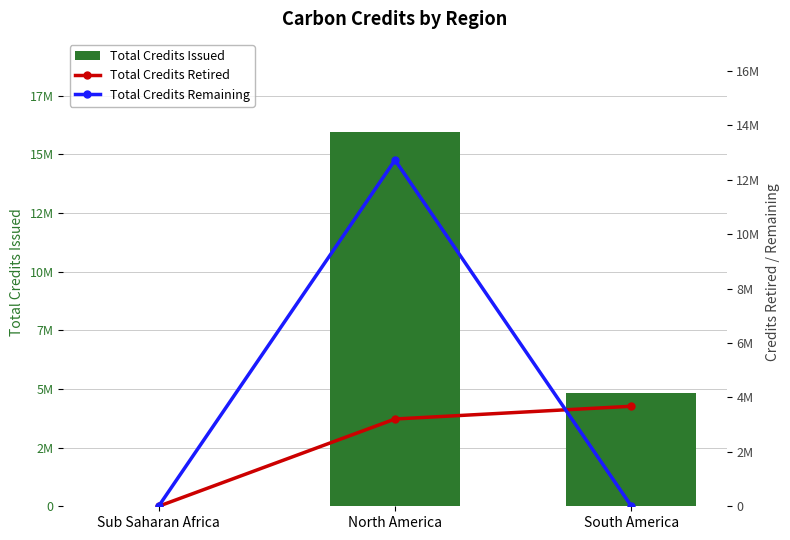

Which series has the largest range (max minus min)?

Total Credits Issued